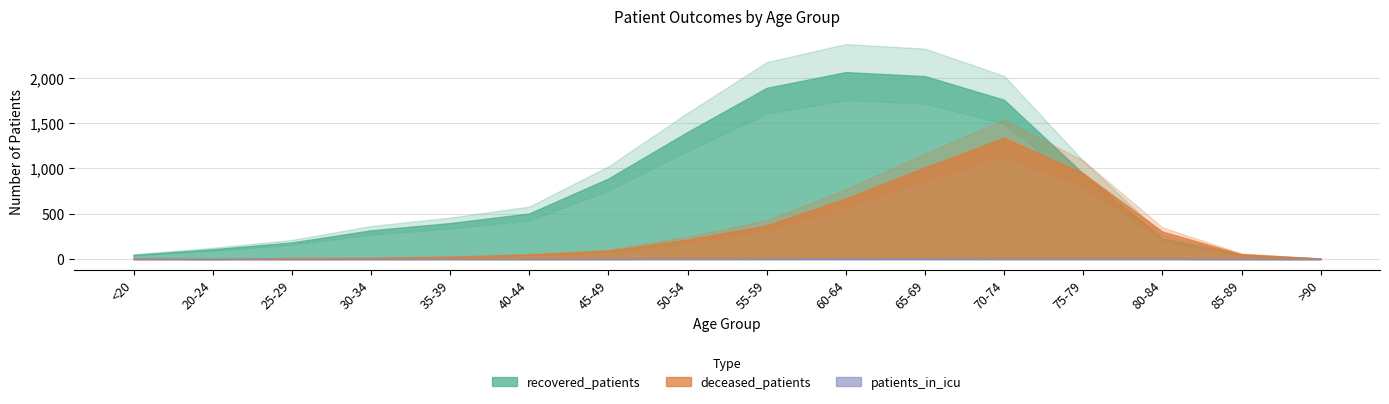

In patients_in_icu, how many points are higher than both neighbors (excluding endpoints)?

3